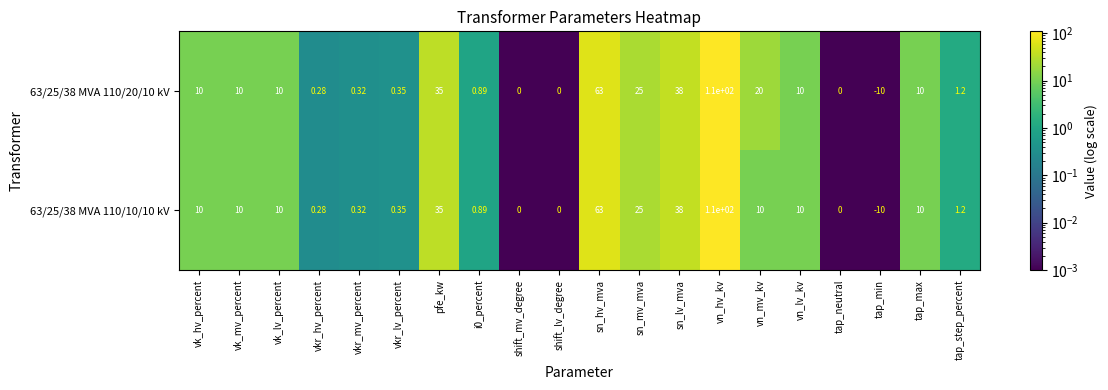

What is the maximum value shown in the chart?

110.0